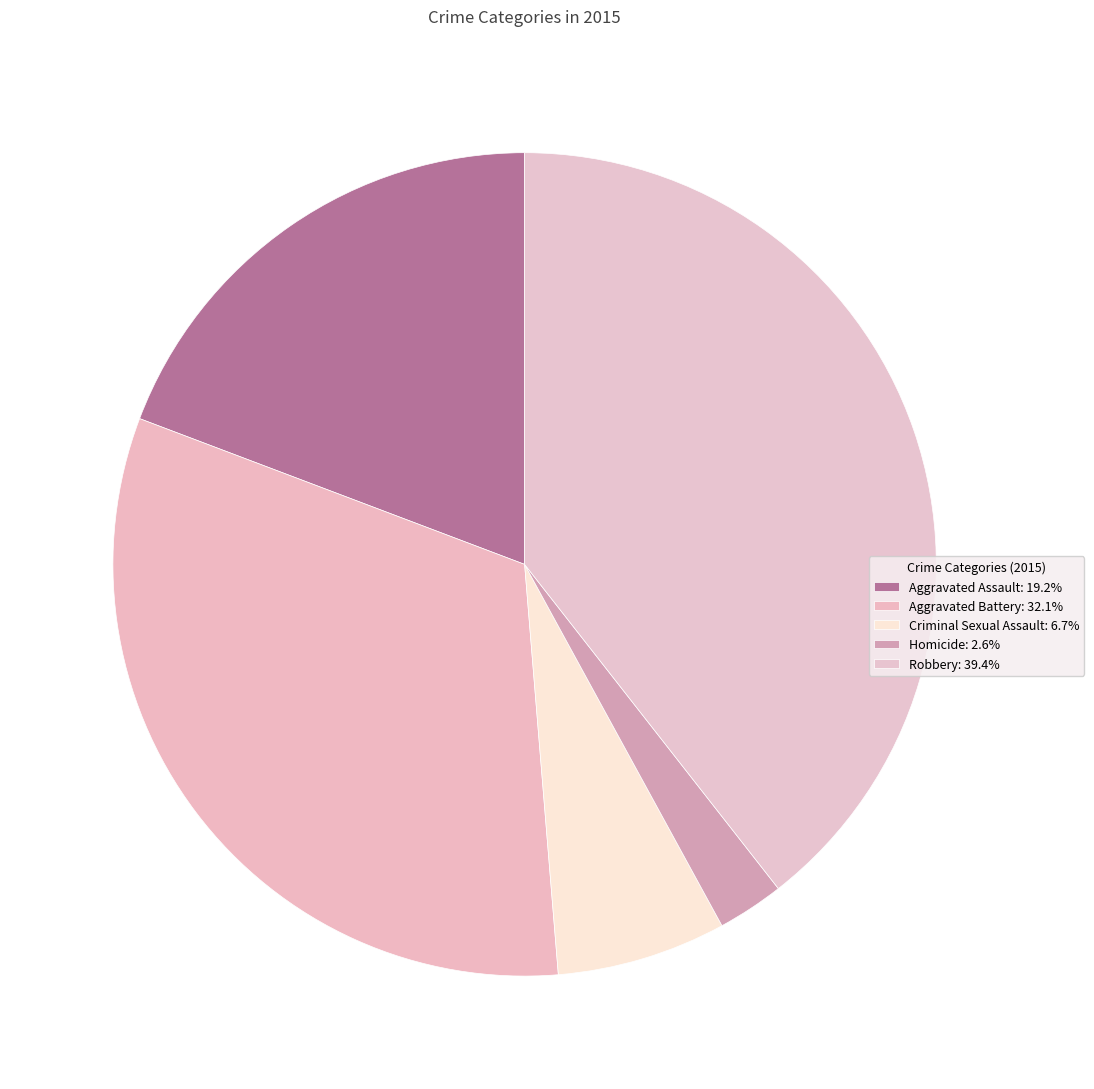

How many segments does this pie chart have?

5